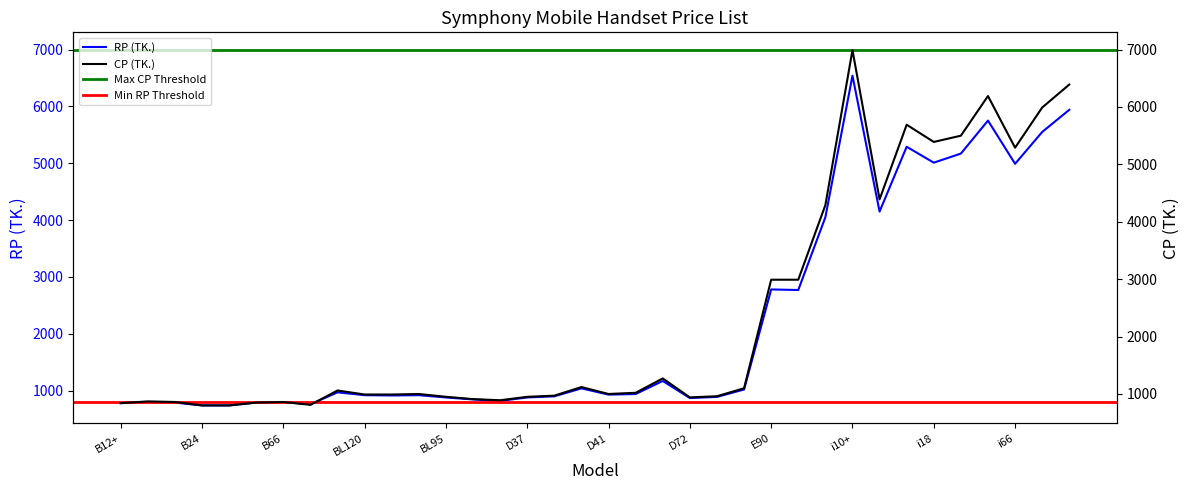

Which series has the largest total across all categories?

CP (TK.)